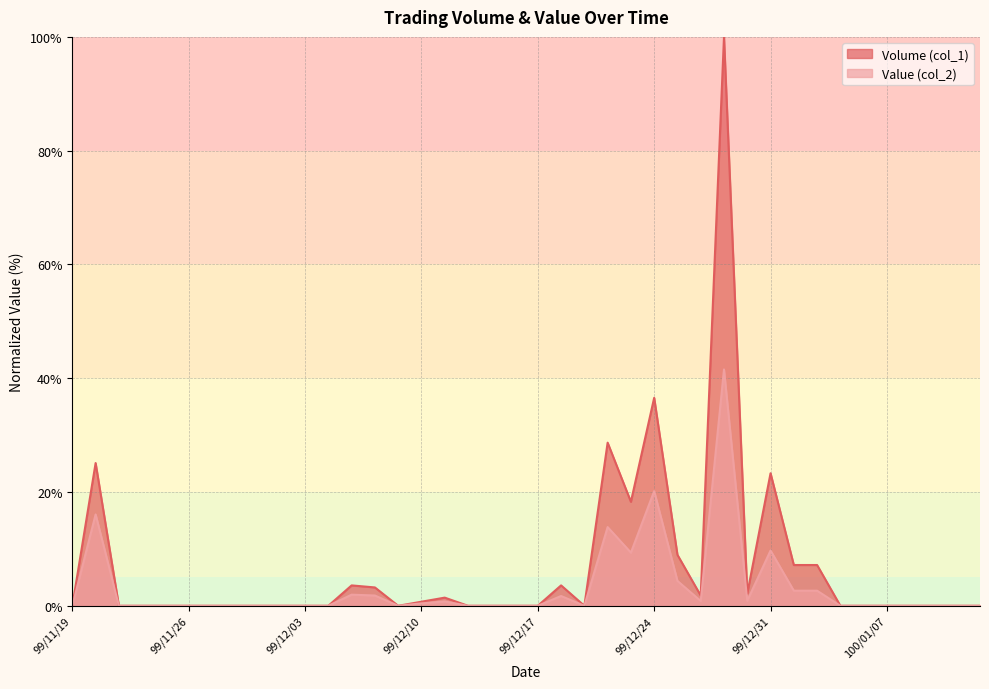

Which series has the widest spread of values?

Volume (col_1)